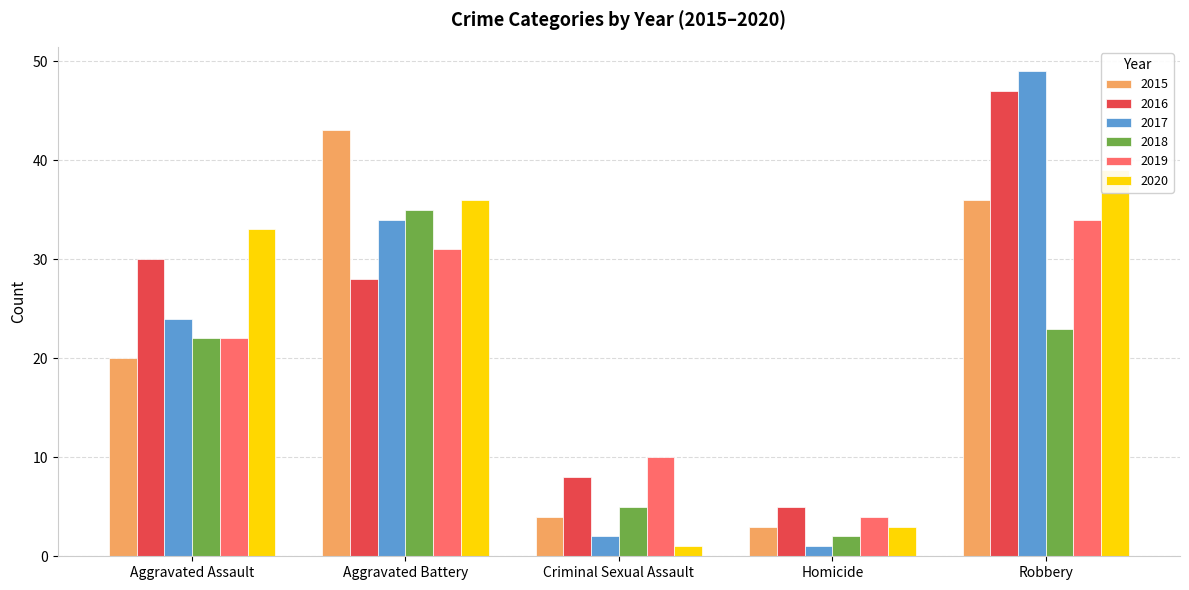

At how many categories does at least one series exceed 10?

3